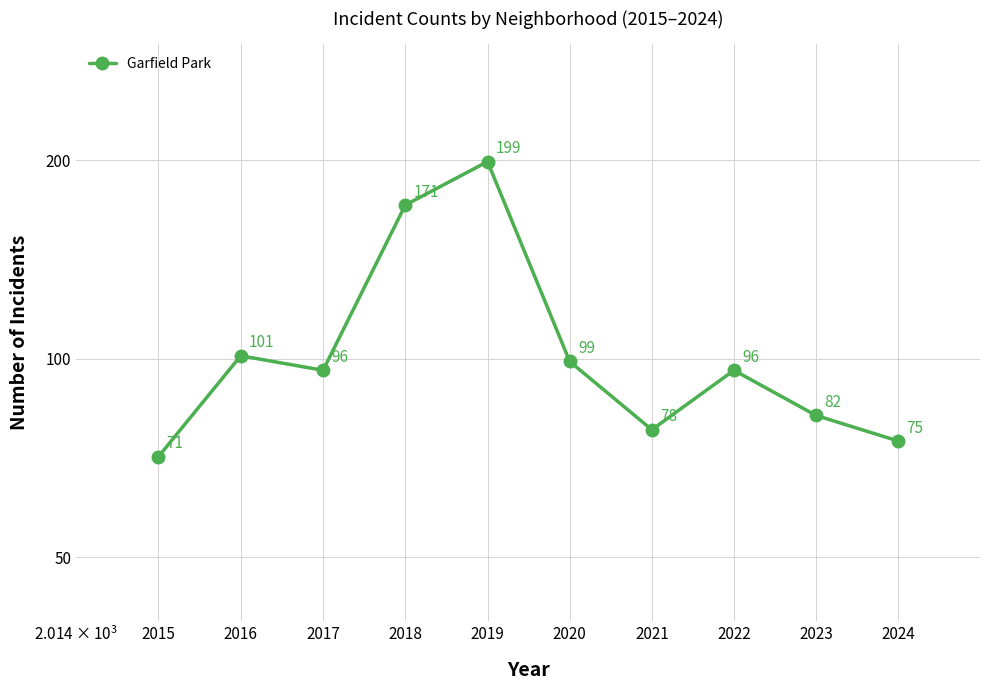

True or false: the data shows 96 at 2022.

True